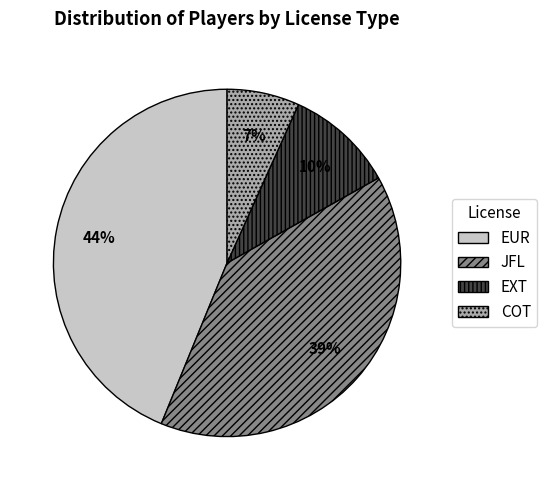

What is the smallest slice in the pie chart?

COT